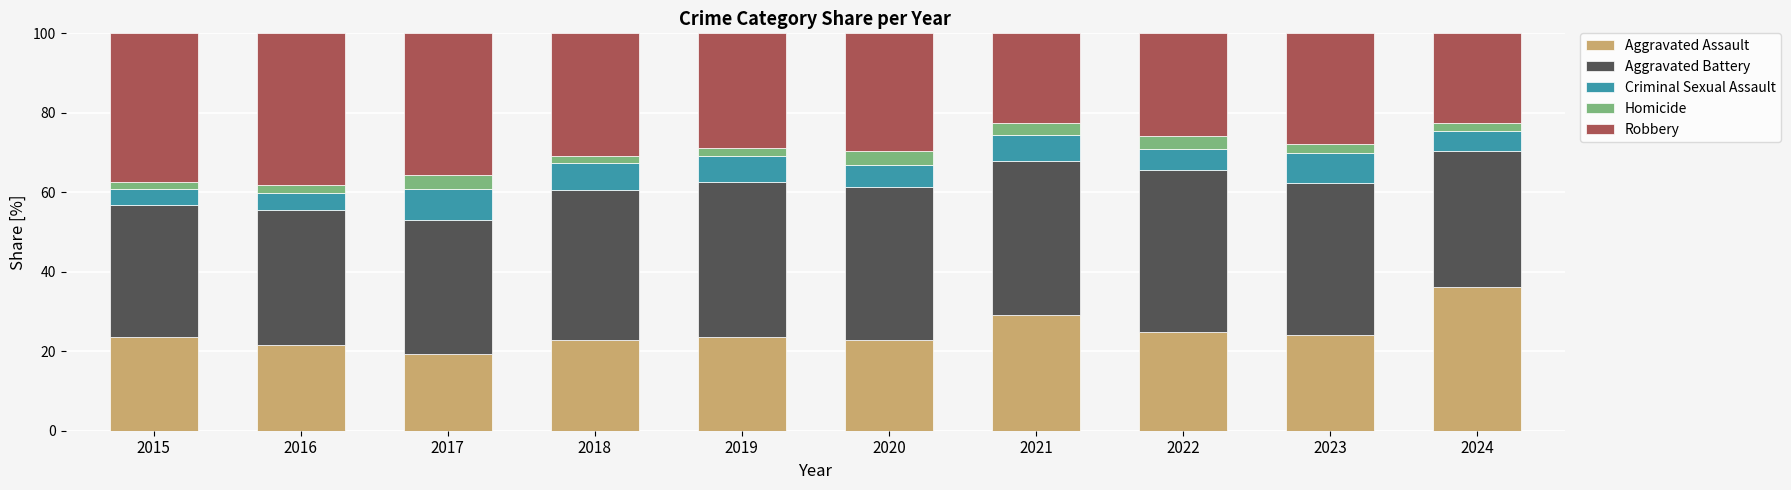

Are the bars grouped side by side (vs. stacked)?

No